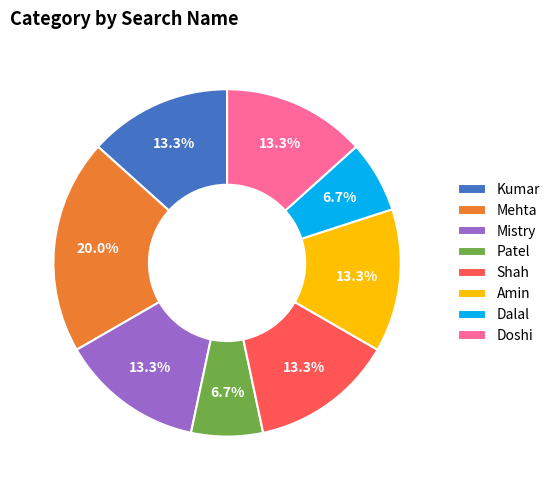

How many slices are in this pie chart?

8